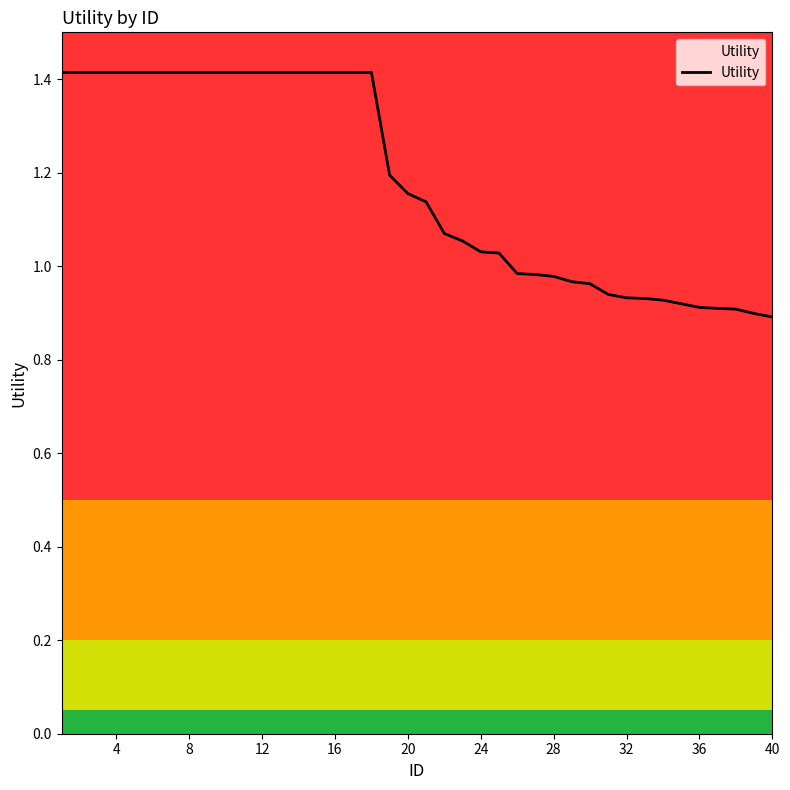

What is the greatest value displayed?

1.4